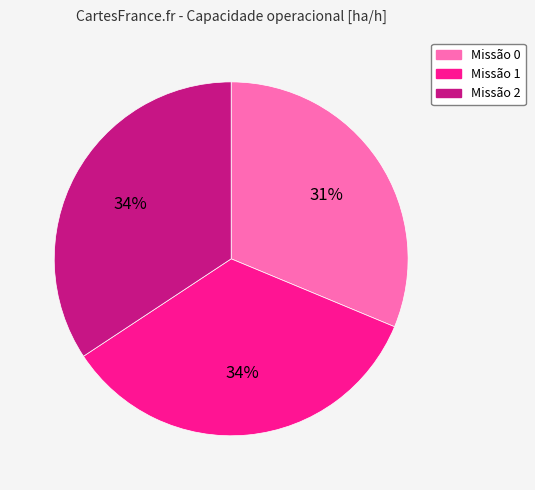

Approximately how many times larger is the value at Missão 1 compared to Missão 0?

1.1